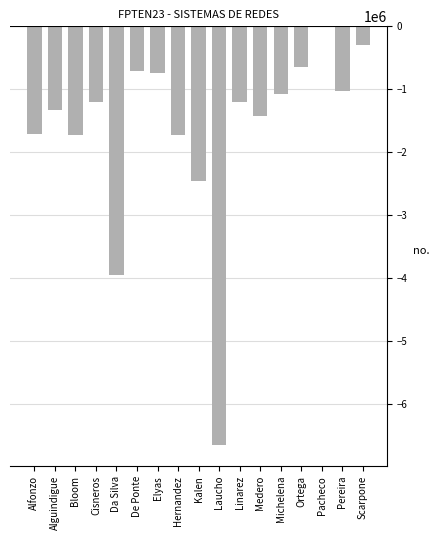

What is the change in value from Alfonzo to Medero?

+290053